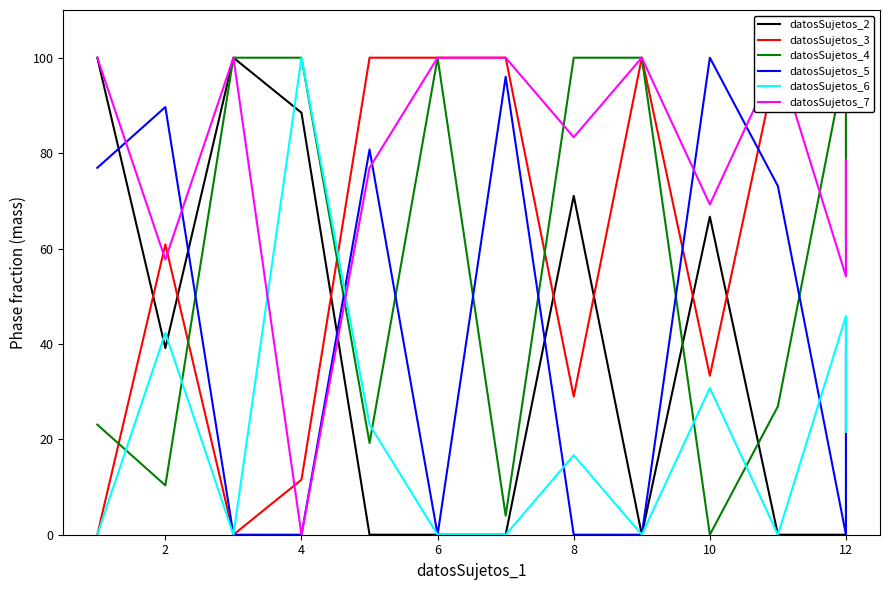

What is the value of the datosSujetos_4 point at the 2nd from the left?

10.3